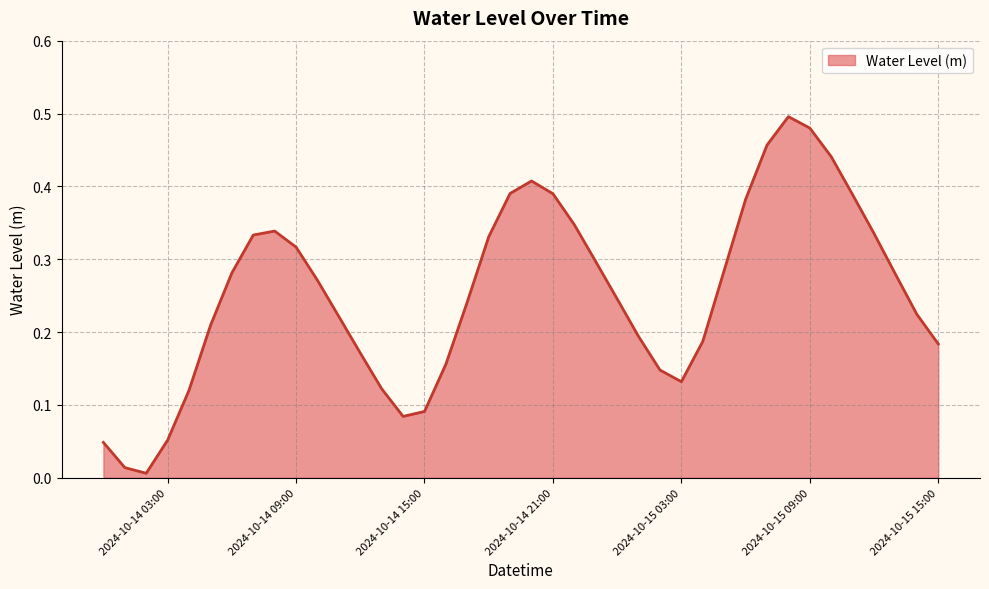

Is this an area chart (filled region under the line)?

Yes